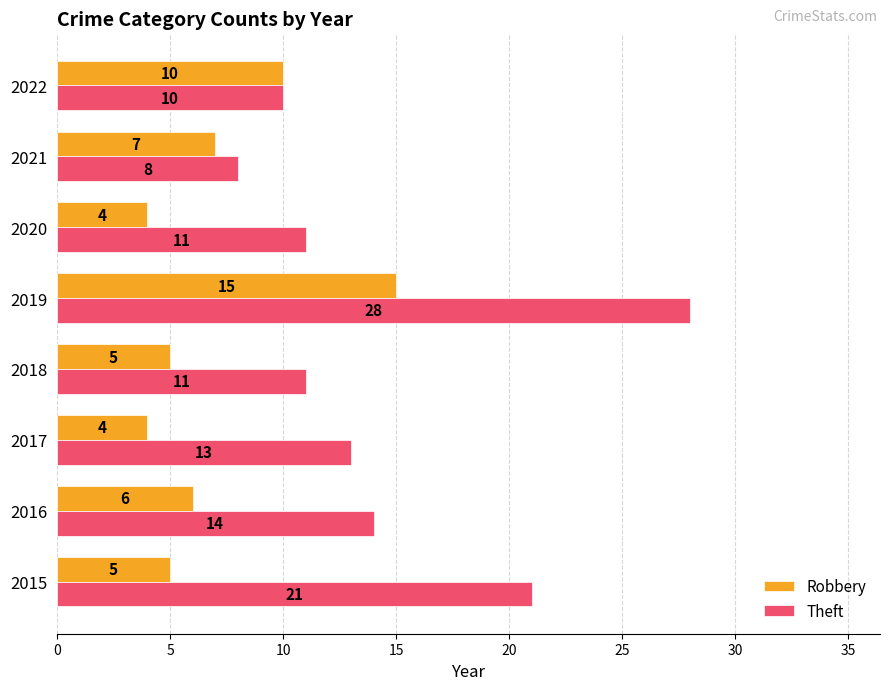

Which series has the widest spread of values?

Theft